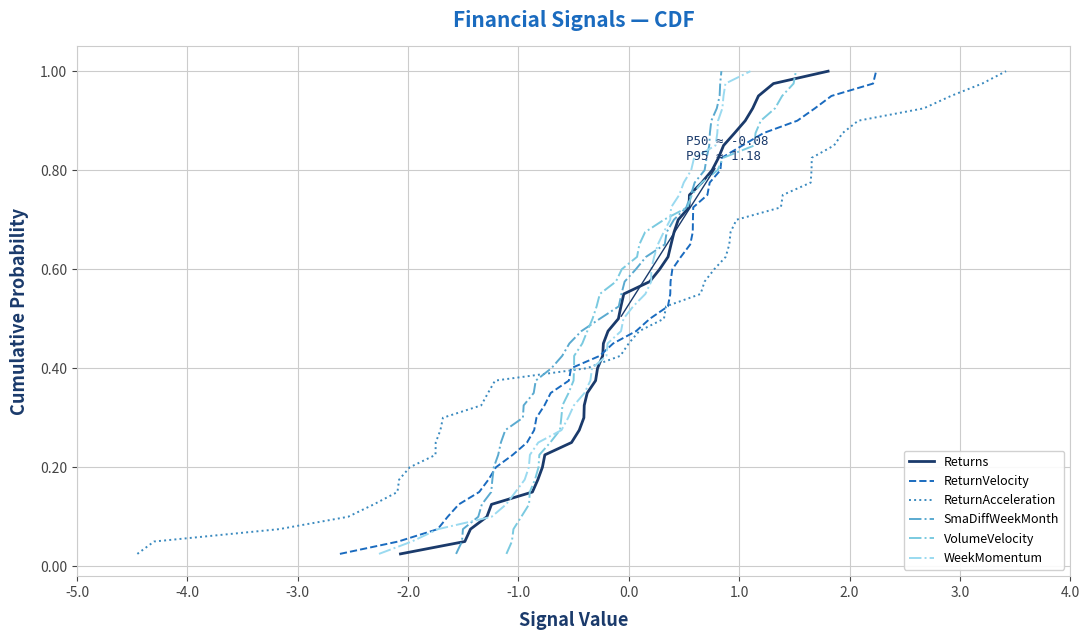

Reading right to left, extract all data points from this chart.

Returns: 1.0	1.0	0.9	0.9	0.9	0.9	0.8	0.8	0.8	0.8	0.8	0.7	0.7	0.7	0.7	0.6	0.6	0.6	0.6	0.5	0.5	0.5	0.5	0.4	0.4	0.4	0.3	0.3	0.3	0.3	0.2	0.2	0.2	0.2	0.1	0.1	0.1	0.1	0.1	0.0
ReturnVelocity: 1.0	1.0	0.9	0.9	0.9	0.9	0.8	0.8	0.8	0.8	0.8	0.7	0.7	0.7	0.7	0.6	0.6	0.6	0.6	0.5	0.5	0.5	0.5	0.4	0.4	0.4	0.3	0.3	0.3	0.3	0.2	0.2	0.2	0.2	0.1	0.1	0.1	0.1	0.1	0.0
ReturnAcceleration: 1.0	1.0	0.9	0.9	0.9	0.9	0.8	0.8	0.8	0.8	0.8	0.7	0.7	0.7	0.7	0.6	0.6	0.6	0.6	0.5	0.5	0.5	0.5	0.4	0.4	0.4	0.3	0.3	0.3	0.3	0.2	0.2	0.2	0.2	0.1	0.1	0.1	0.1	0.1	0.0
SmaDiffWeekMonth: 1.0	1.0	0.9	0.9	0.9	0.9	0.8	0.8	0.8	0.8	0.8	0.7	0.7	0.7	0.7	0.6	0.6	0.6	0.6	0.5	0.5	0.5	0.5	0.4	0.4	0.4	0.3	0.3	0.3	0.3	0.2	0.2	0.2	0.2	0.1	0.1	0.1	0.1	0.1	0.0
VolumeVelocity: 1.0	1.0	0.9	0.9	0.9	0.9	0.8	0.8	0.8	0.8	0.8	0.7	0.7	0.7	0.7	0.6	0.6	0.6	0.6	0.5	0.5	0.5	0.5	0.4	0.4	0.4	0.3	0.3	0.3	0.3	0.2	0.2	0.2	0.2	0.1	0.1	0.1	0.1	0.1	0.0
WeekMomentum: 1.0	1.0	0.9	0.9	0.9	0.9	0.8	0.8	0.8	0.8	0.8	0.7	0.7	0.7	0.7	0.6	0.6	0.6	0.6	0.5	0.5	0.5	0.5	0.4	0.4	0.4	0.3	0.3	0.3	0.3	0.2	0.2	0.2	0.2	0.1	0.1	0.1	0.1	0.1	0.0